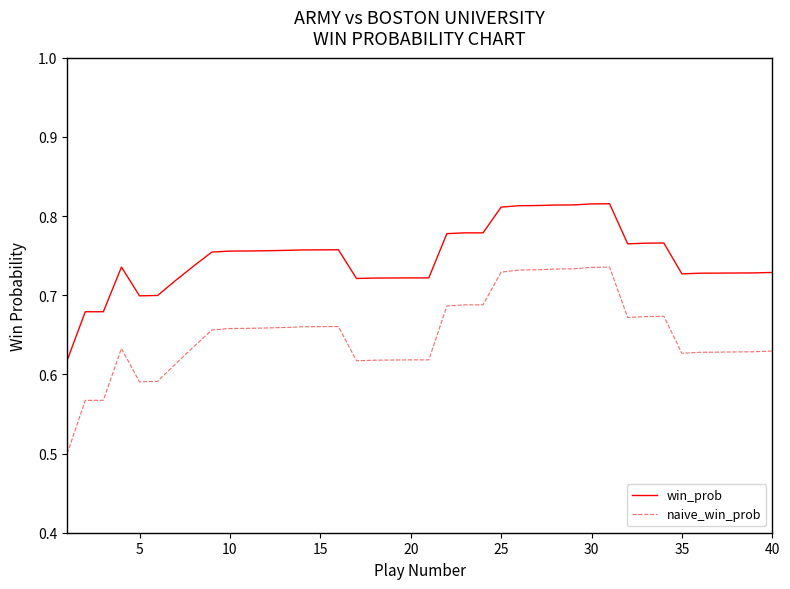

Does the chart have visible grid lines?

No